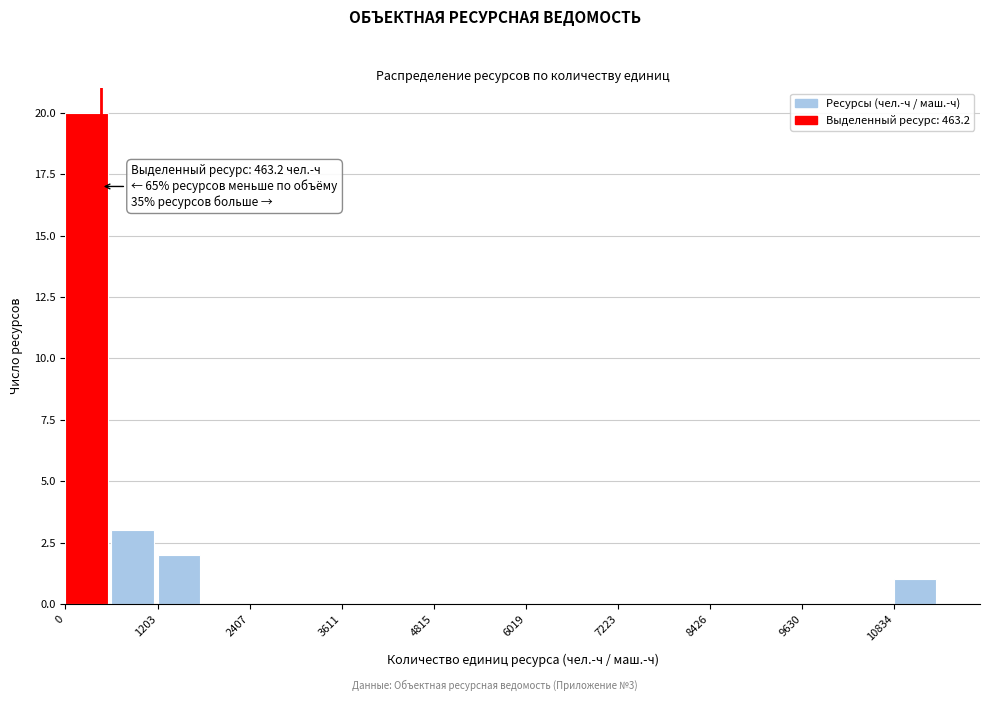

Read against the x-axis, roughly where is the centre of the tallest bar?

200